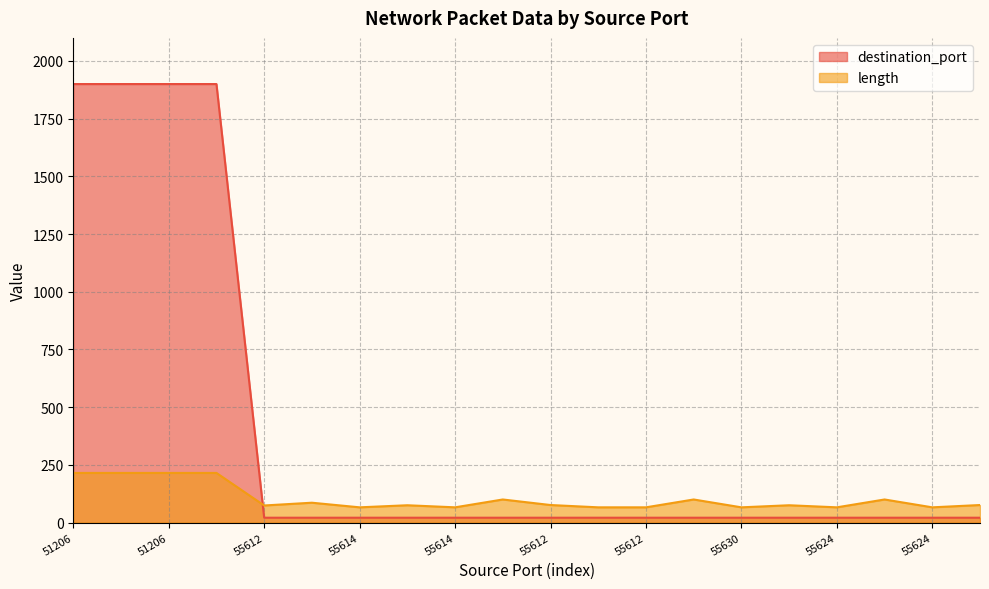

Reading right to left, transcribe all the data shown in this chart.

destination_port: 21	21	21	21	21	21	21	21	21	21	21	21	21	21	21	21	1900	1900	1900	1900
length: 76	66	100	66	75	66	100	66	66	76	100	66	75	66	86	74	215	215	215	215